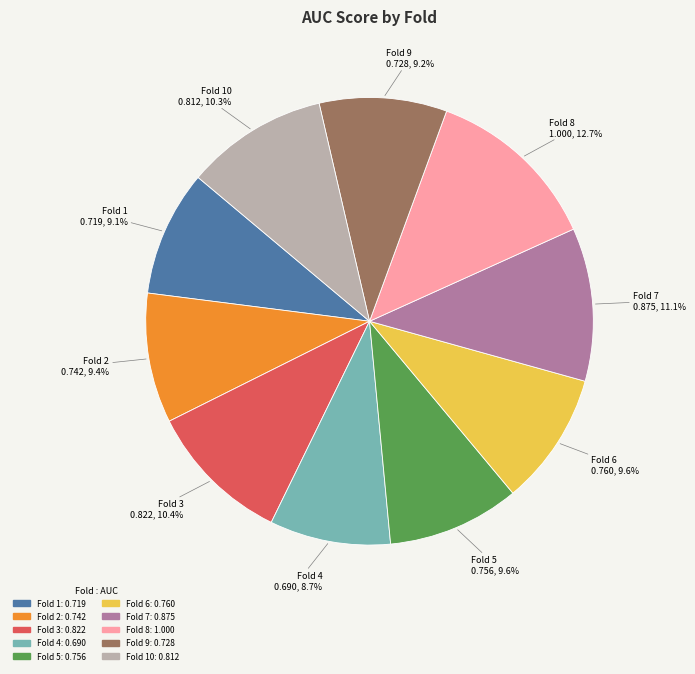

Is the sum of Fold 9 and Fold 2 greater than half?

No